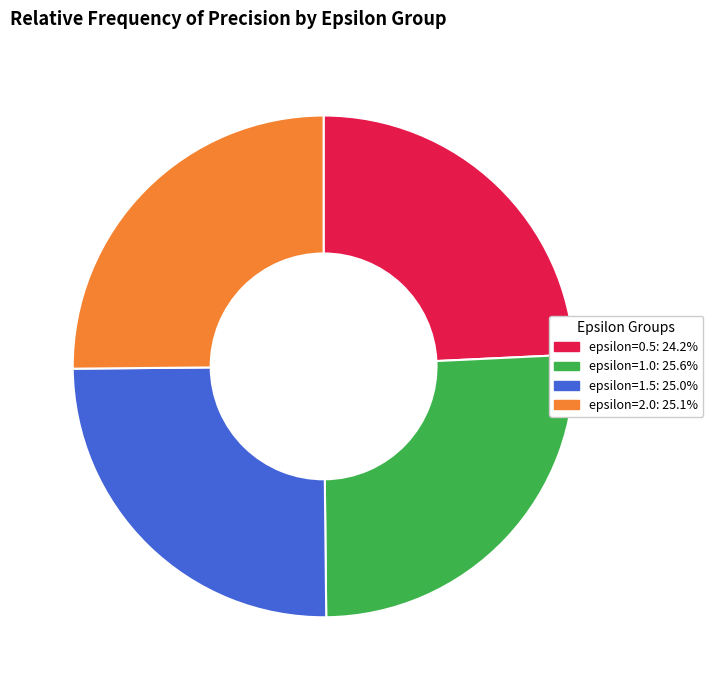

Does any single category account for the majority?

No